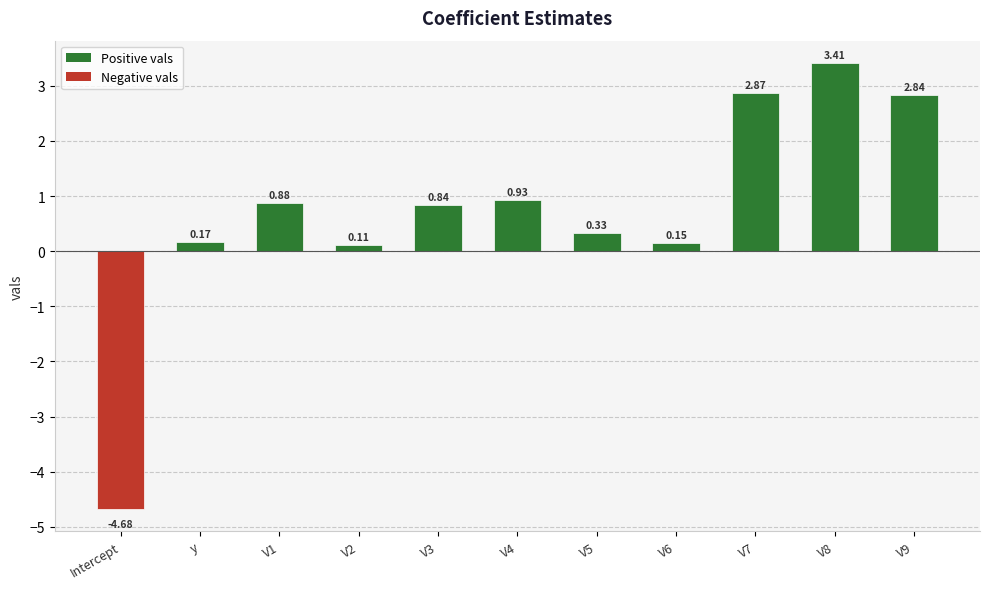

Does the chart contain any negative values?

Yes